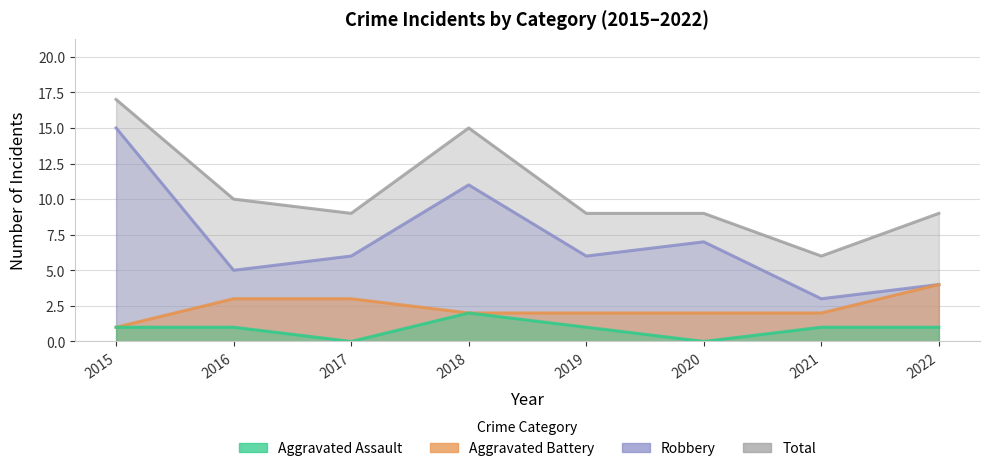

At which category is the sum across all series the highest?

2015